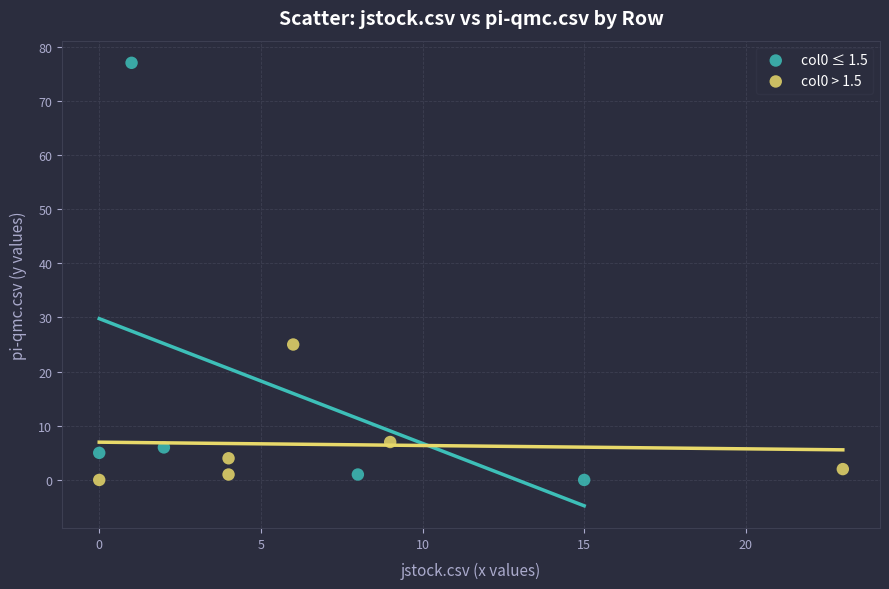

Which series contains the highest Y value?

col0 ≤ 1.5